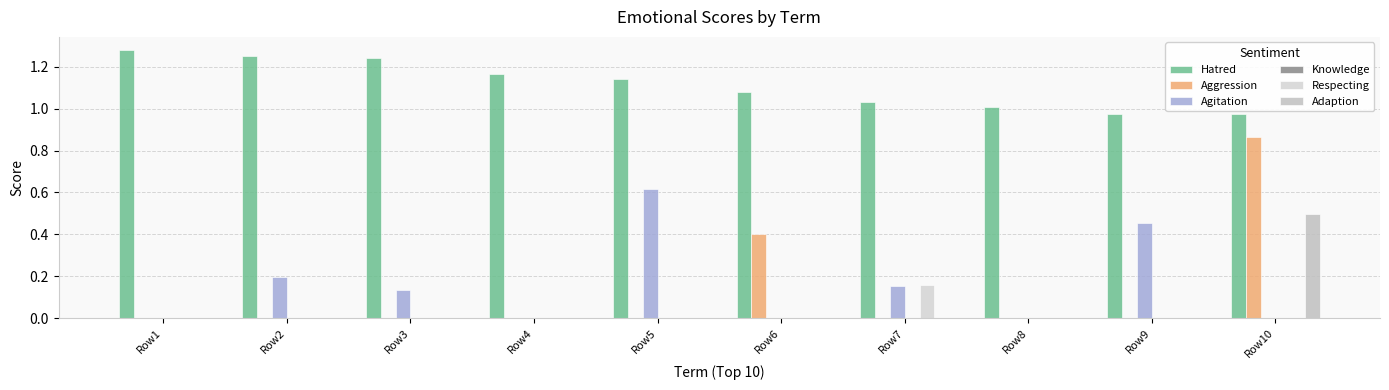

What is the sum of all Agitation values?

1.6